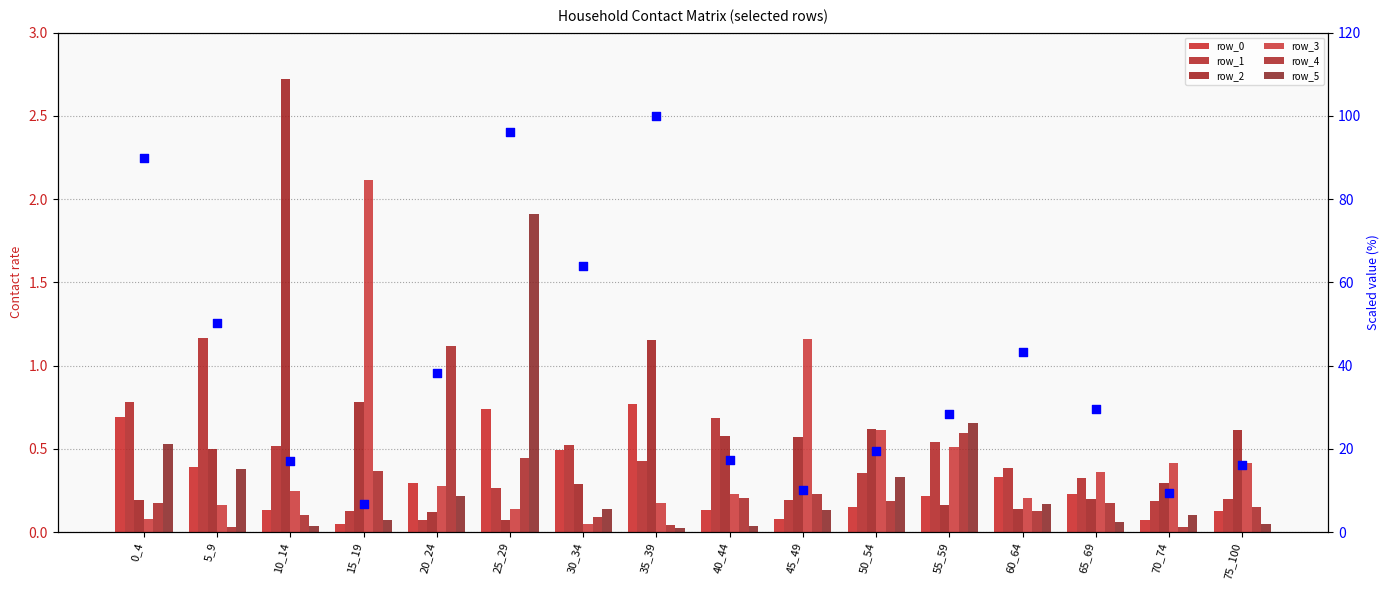

At which category is the sum across all series the highest?

10_14